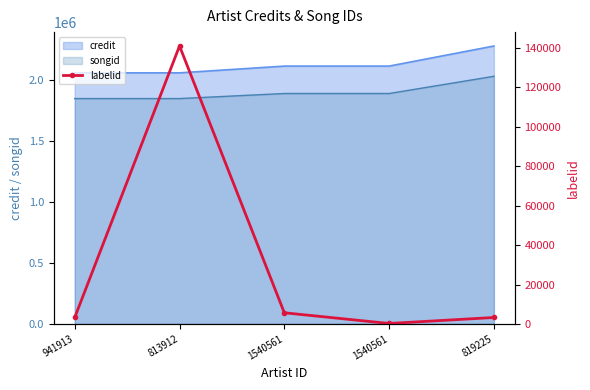

Reading left to right, transcribe all the data shown in this chart.

941913=3267	813912=140977	1540561=5662	1540561=235	819225=3267